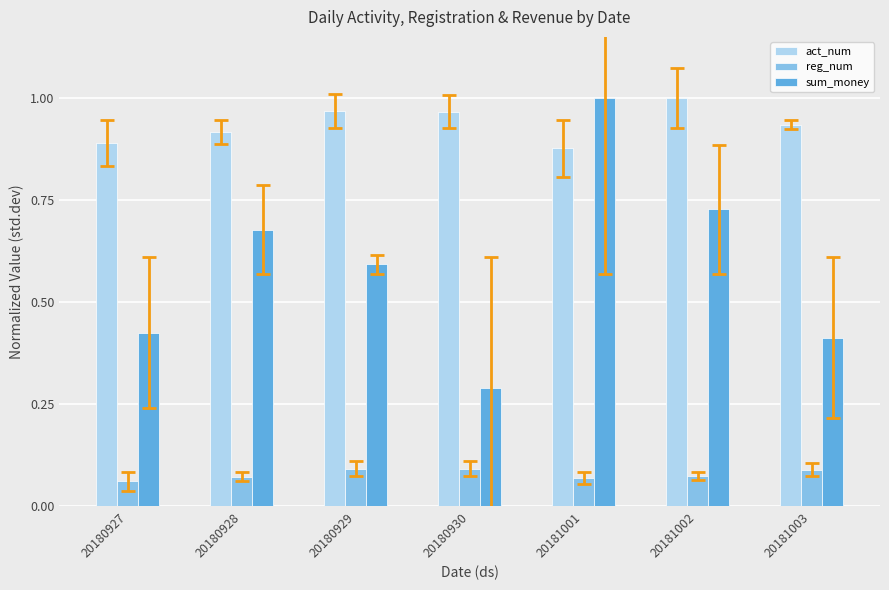

Which series changed the most between 20180930 and 20181003?

sum_money